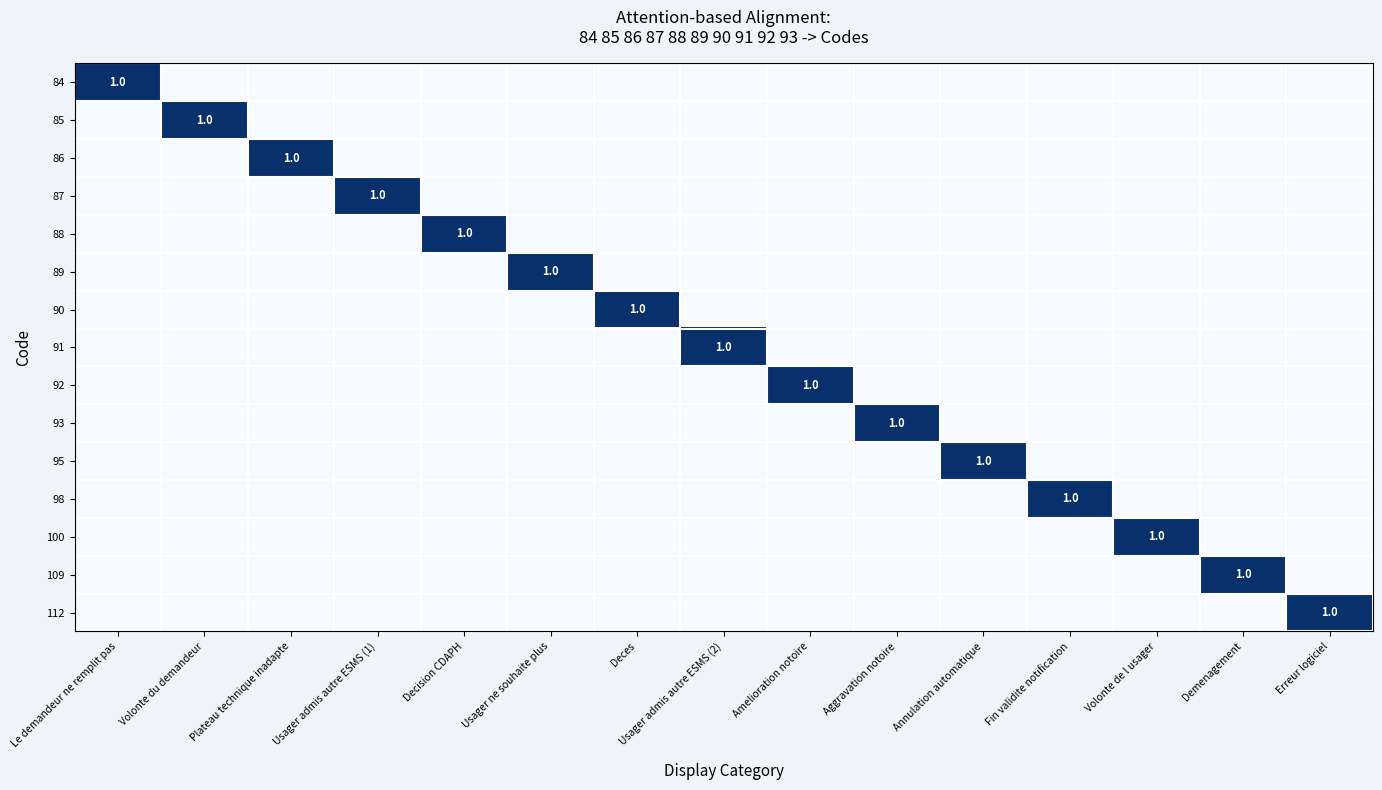

True or false: 89 has a value of 1 at Usager ne souhaite plus.

True